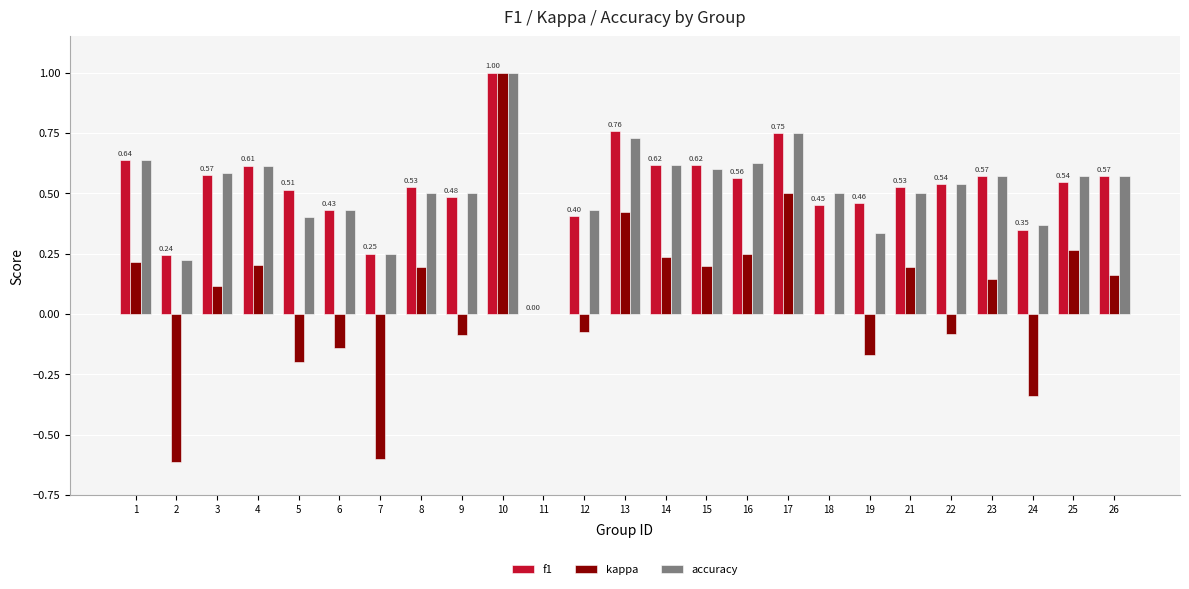

Which category has the highest value in the f1 series?

10